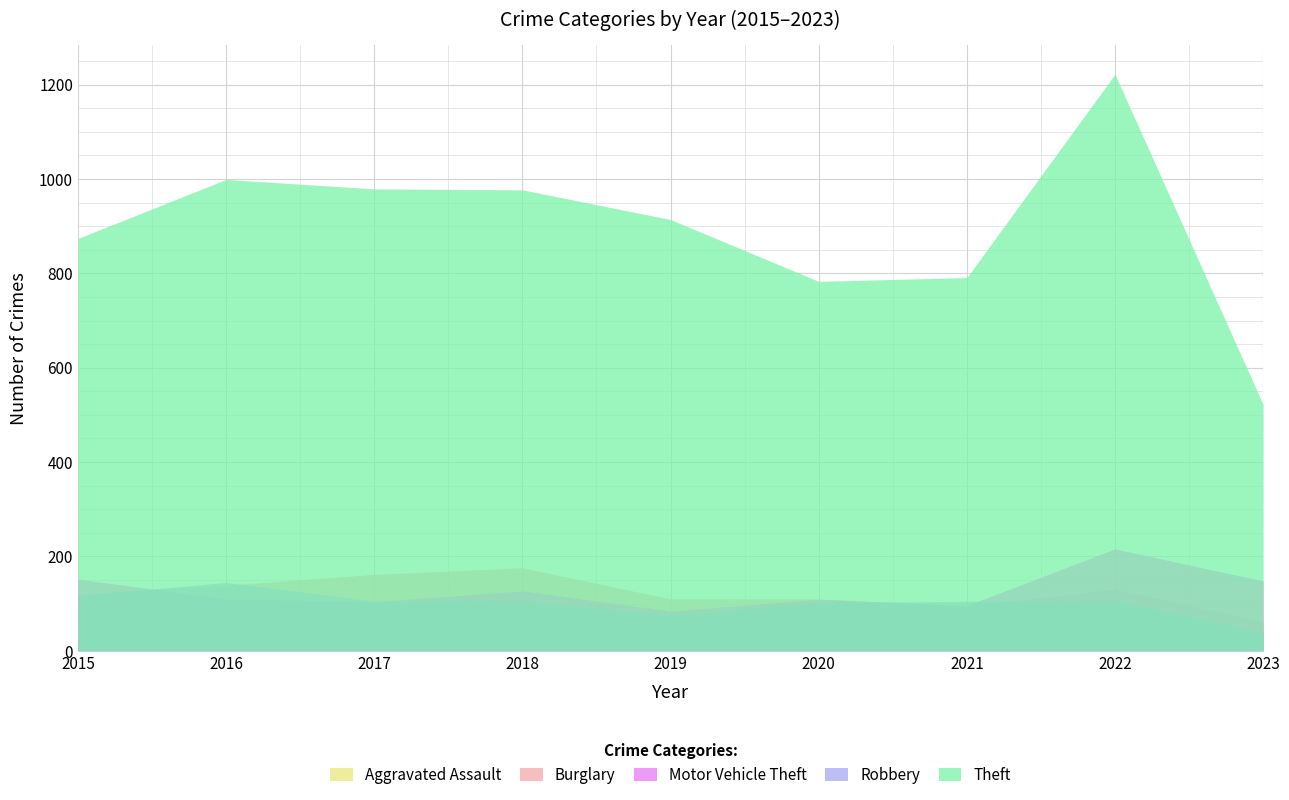

At how many categories does at least one series exceed 875?

5